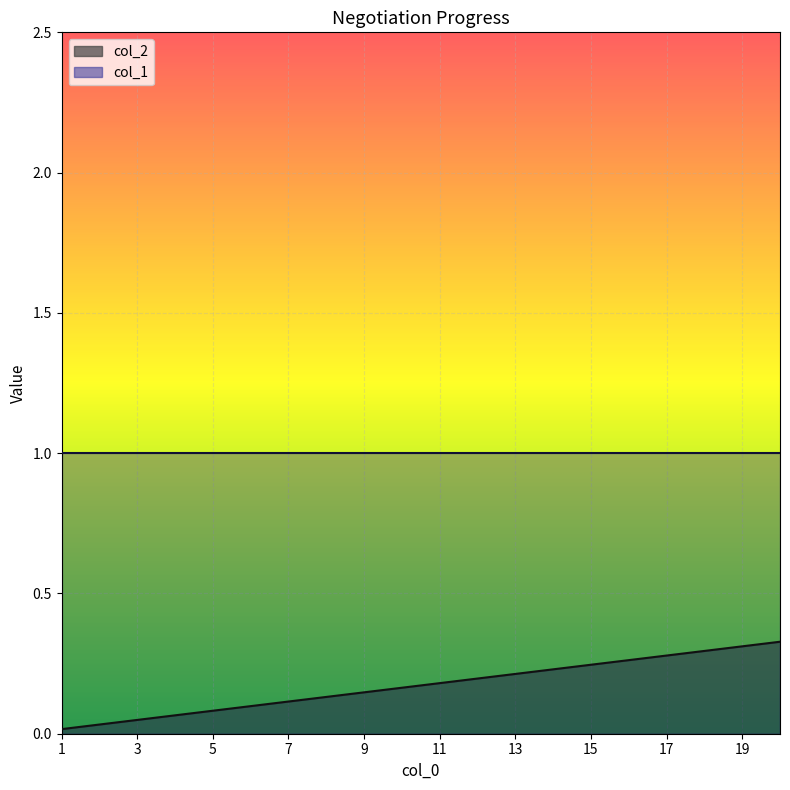

Where is the data nearest to the value 0?

1